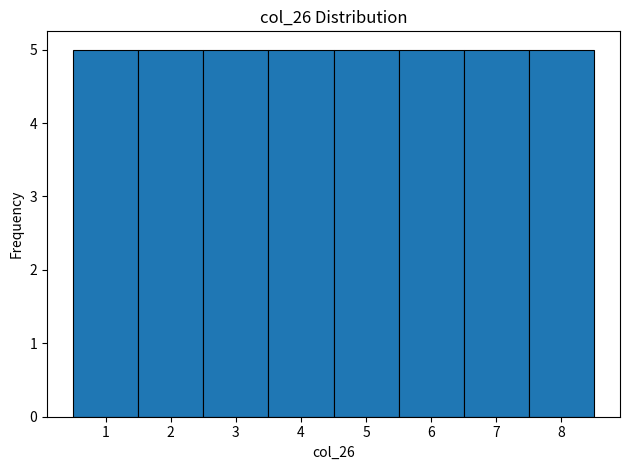

How tall is the bar that spans 1.5 to 2.5 on the x-axis? The values are not printed on the chart, so give them approximately, as read against the axis.

5